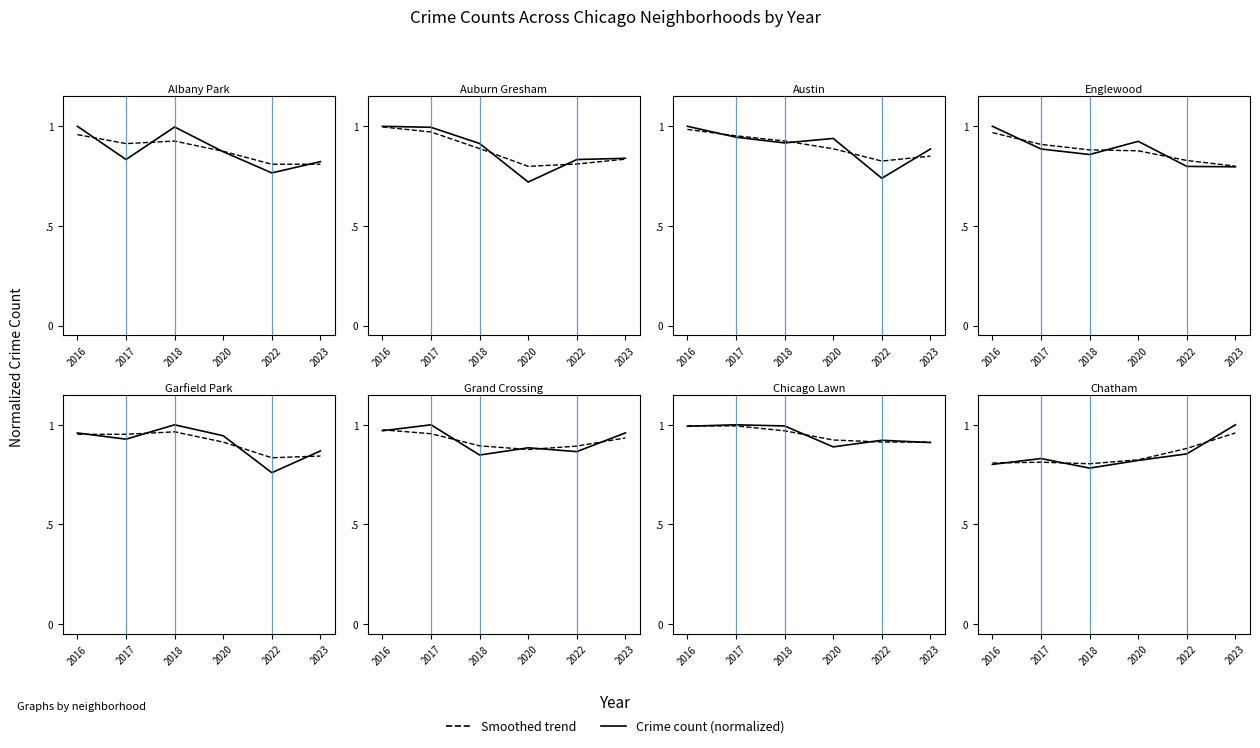

What is the value of the Smoothed trend point at the 2nd from the left?

0.8